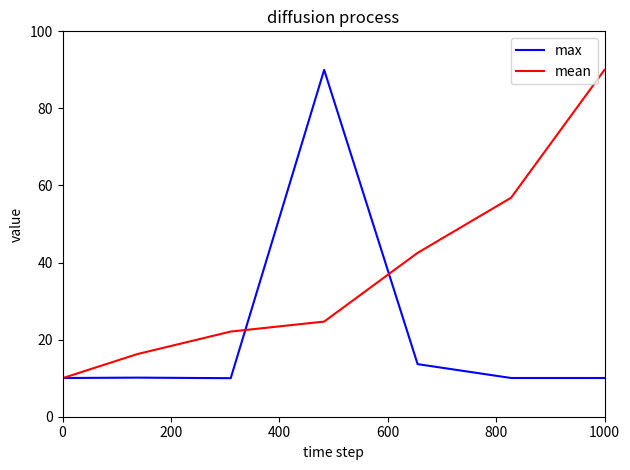

True or false: mean and max cross at least once.

True